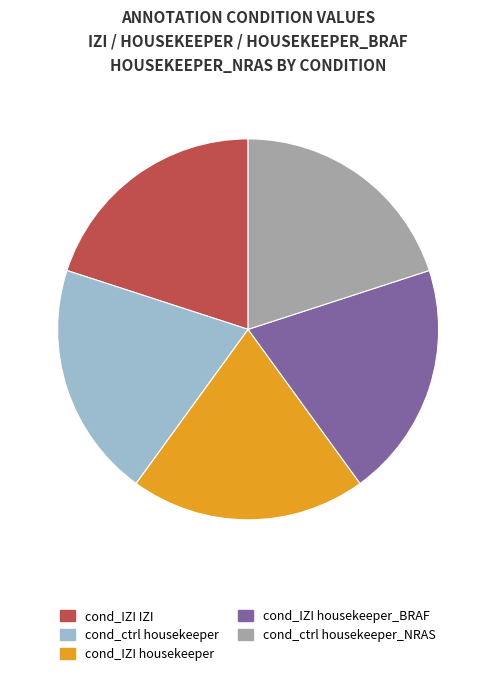

Is there a majority slice in this chart?

No